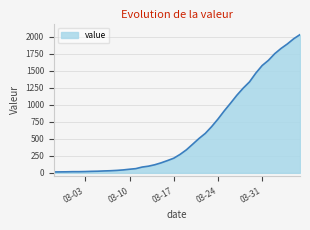

What is the difference between the maximum and minimum values?

2019